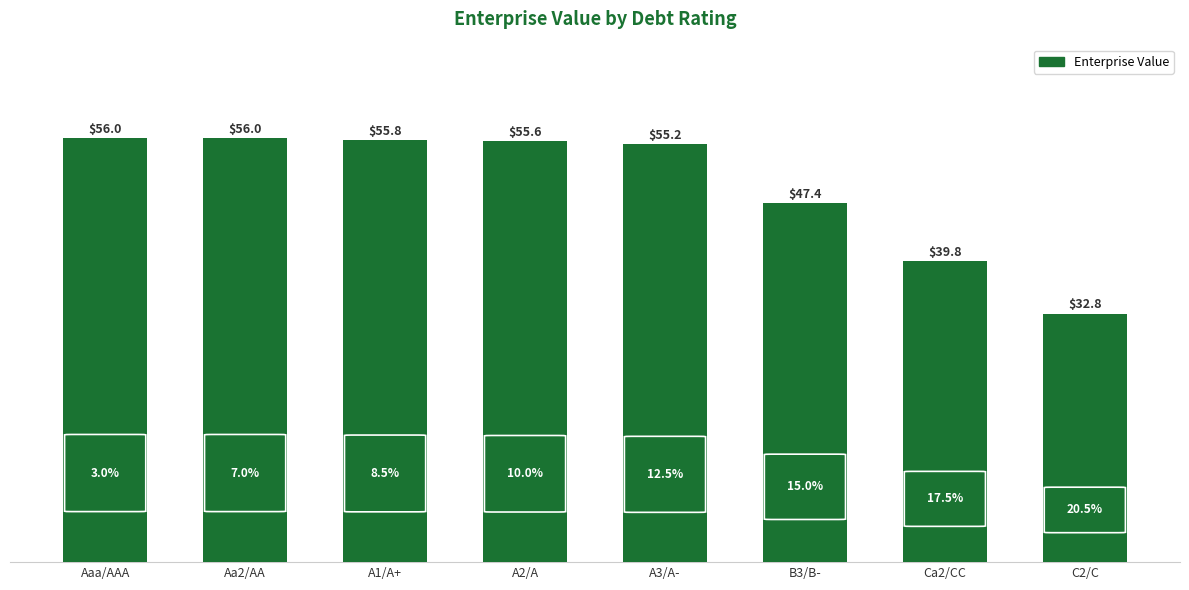

How many categories are shown in the chart?

8